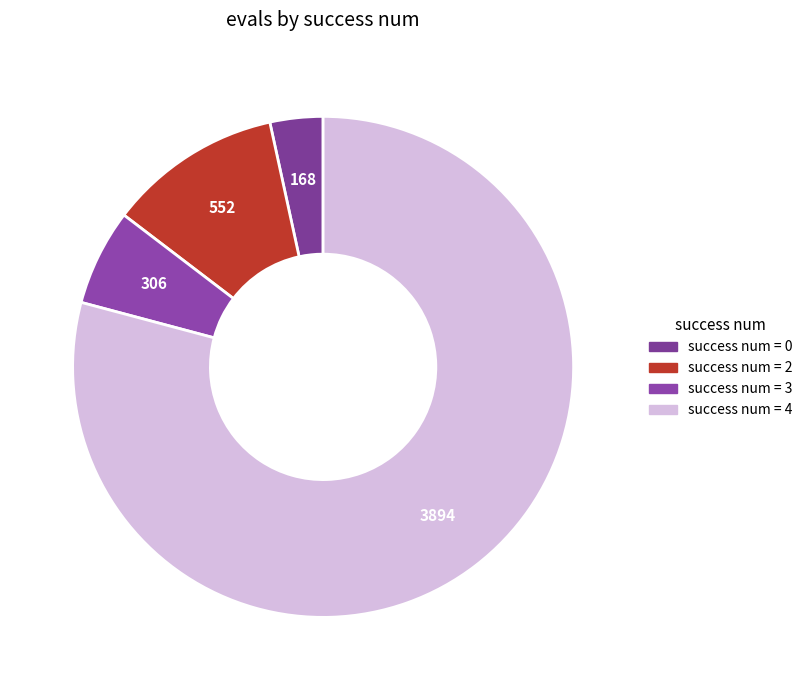

Which category has the biggest portion of the pie?

success num = 4